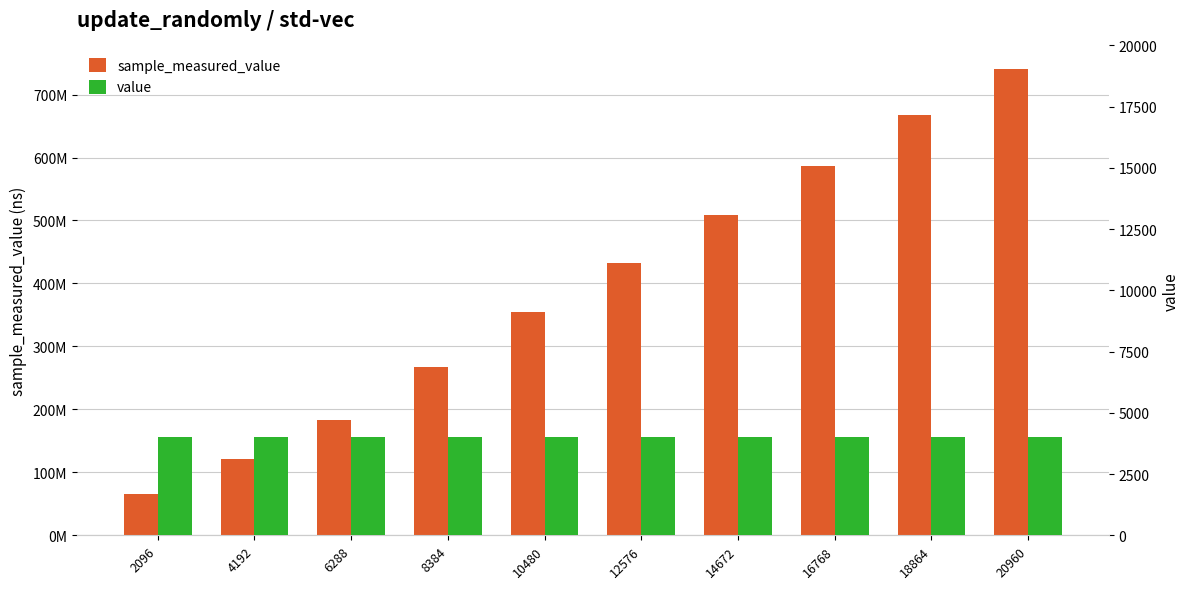

Between 2096 and 4192, which series saw the biggest shift?

sample_measured_value